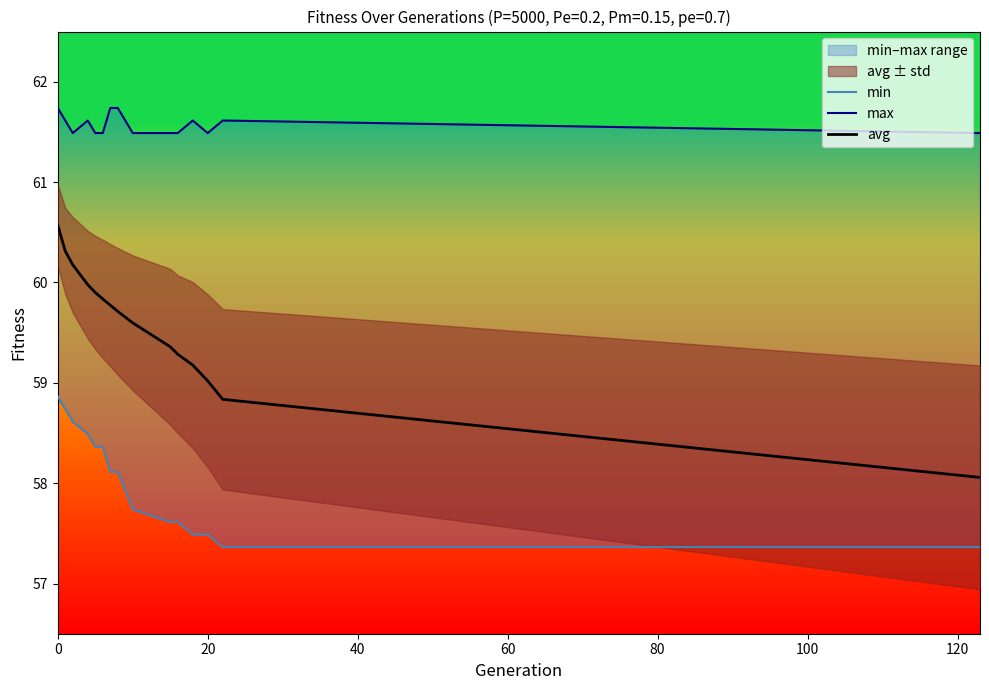

At how many categories does at least one series exceed 59?

15